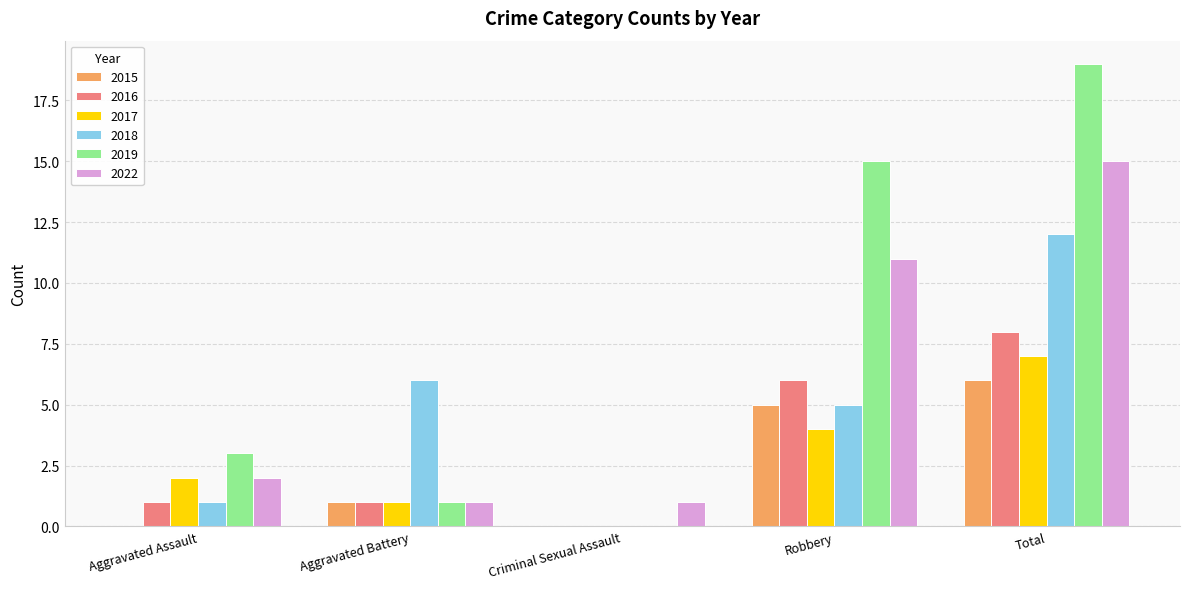

Reading left to right, transcribe all the data shown in this chart.

2015: 0	1	0	5	6
2016: 1	1	0	6	8
2017: 2	1	0	4	7
2018: 1	6	0	5	12
2019: 3	1	0	15	19
2022: 2	1	1	11	15